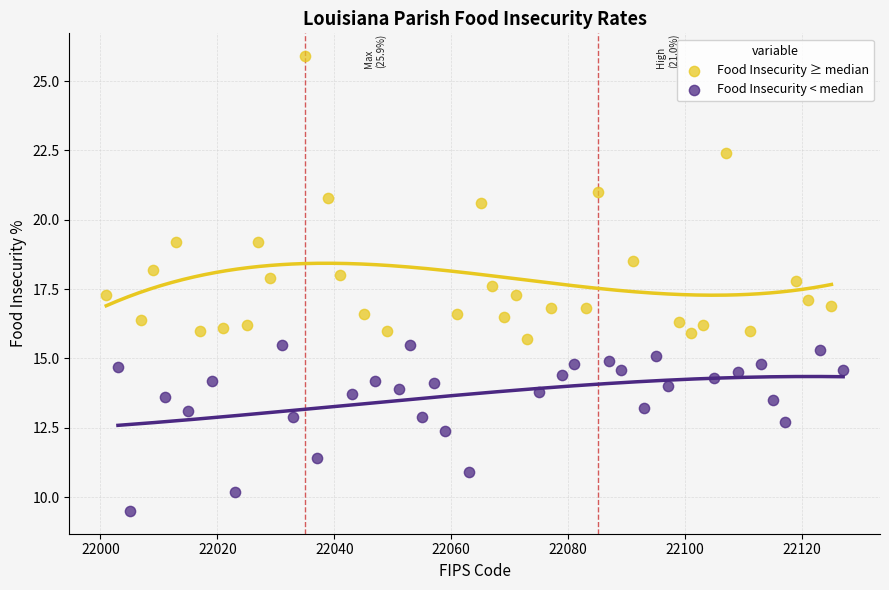

Which series reaches the minimum Y coordinate?

Food Insecurity < median